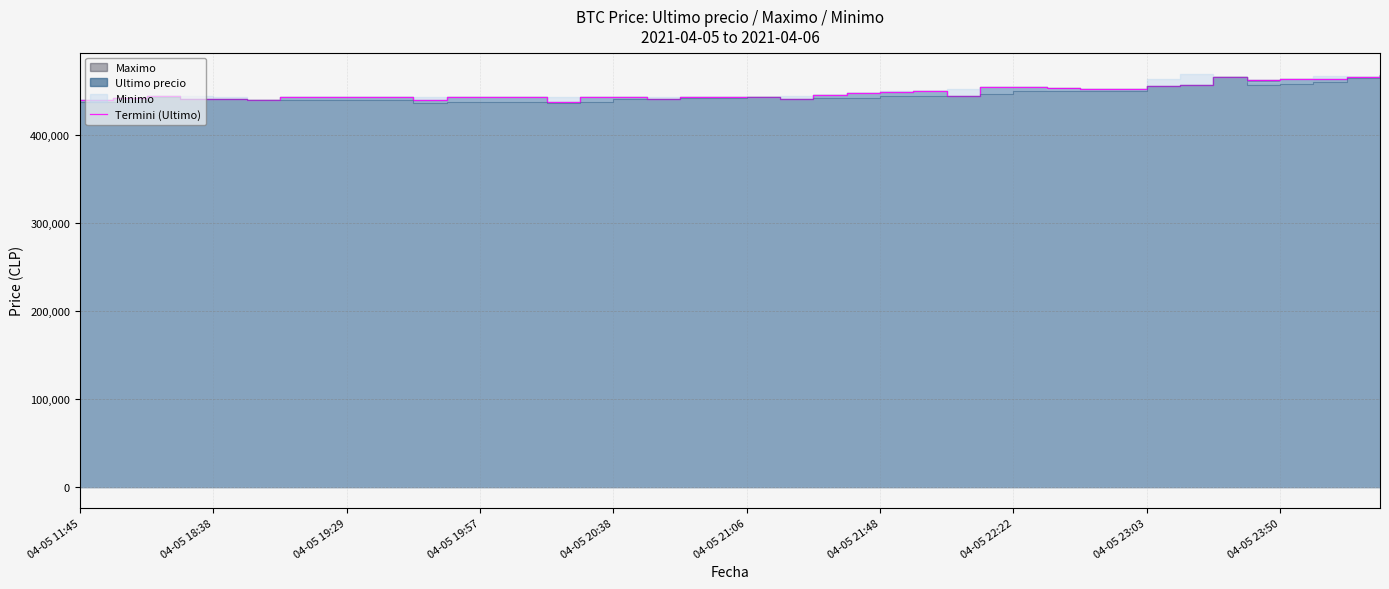

What is the sum of all values?

17929632